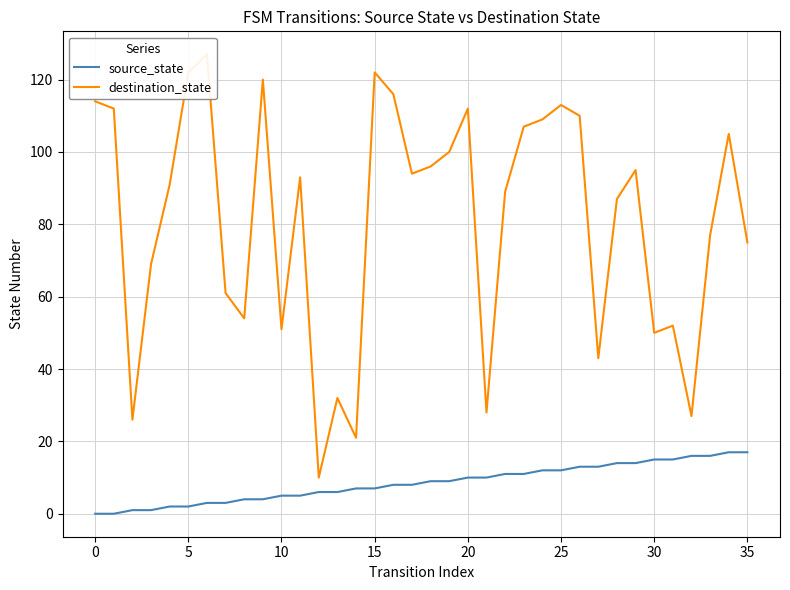

Is this an area chart (filled region under the line)?

No